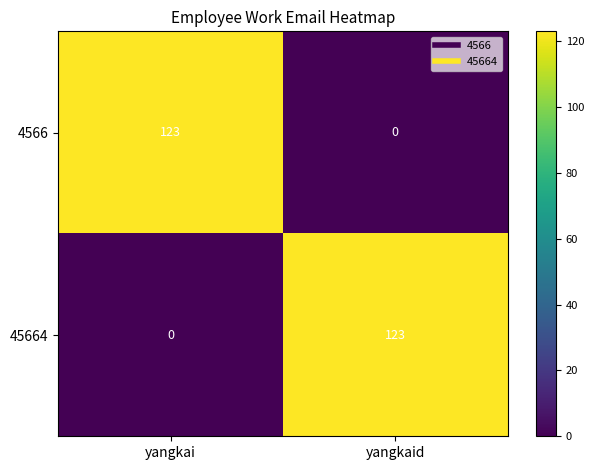

Count the number of categories in the chart.

2